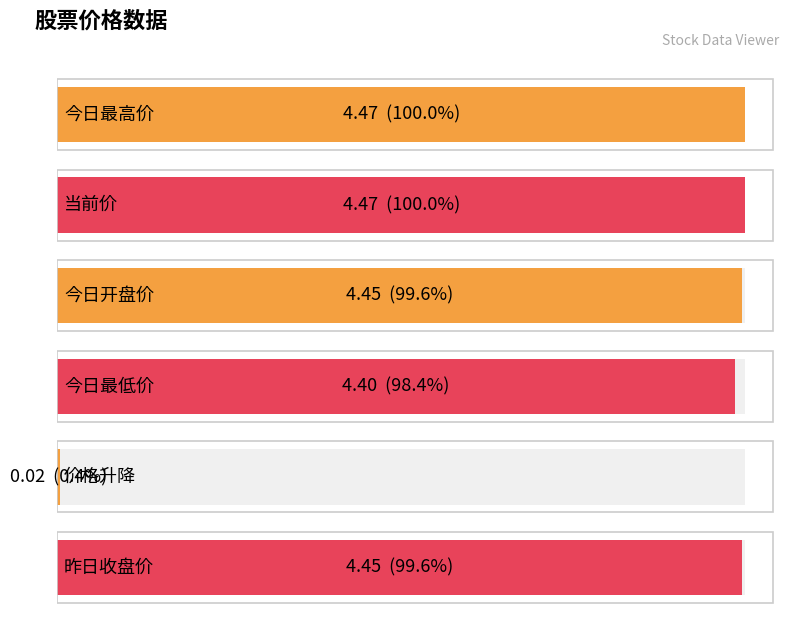

What is the average value?

3.7